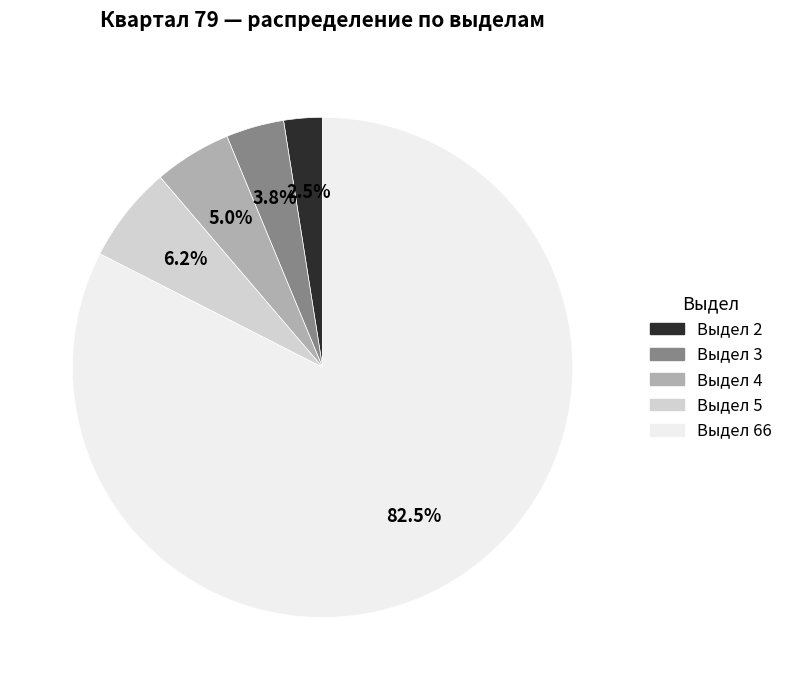

Is there a majority slice in this chart?

Yes